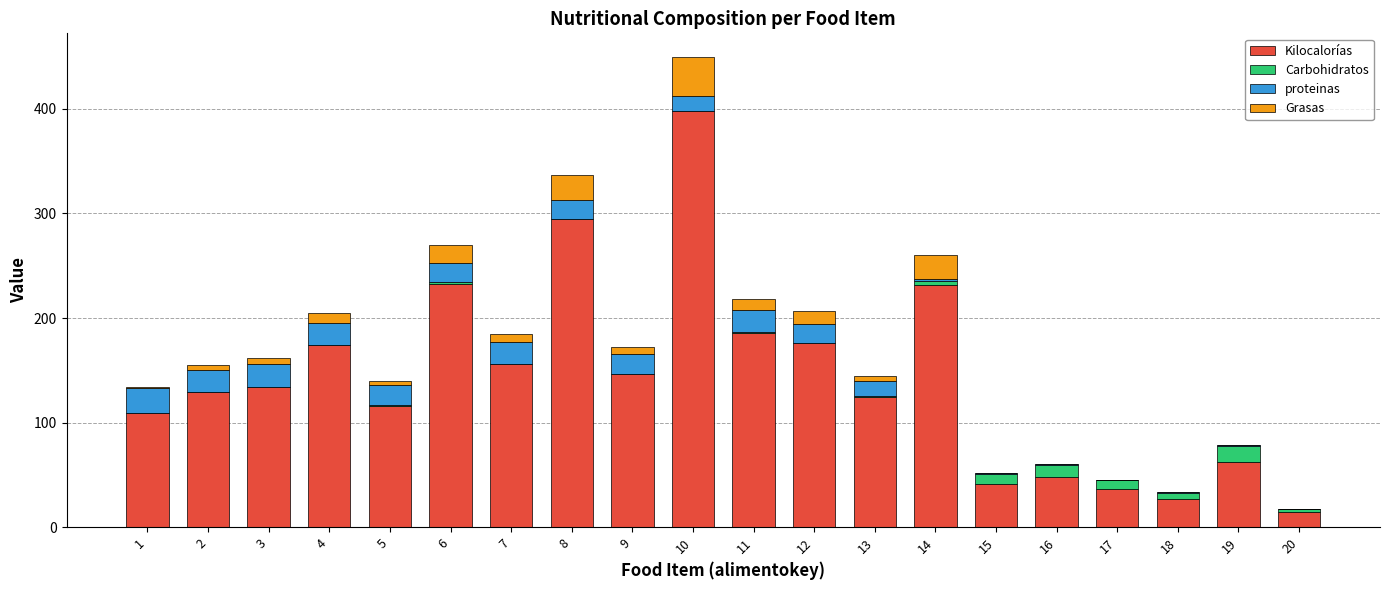

At which category is the sum across all series the highest?

10